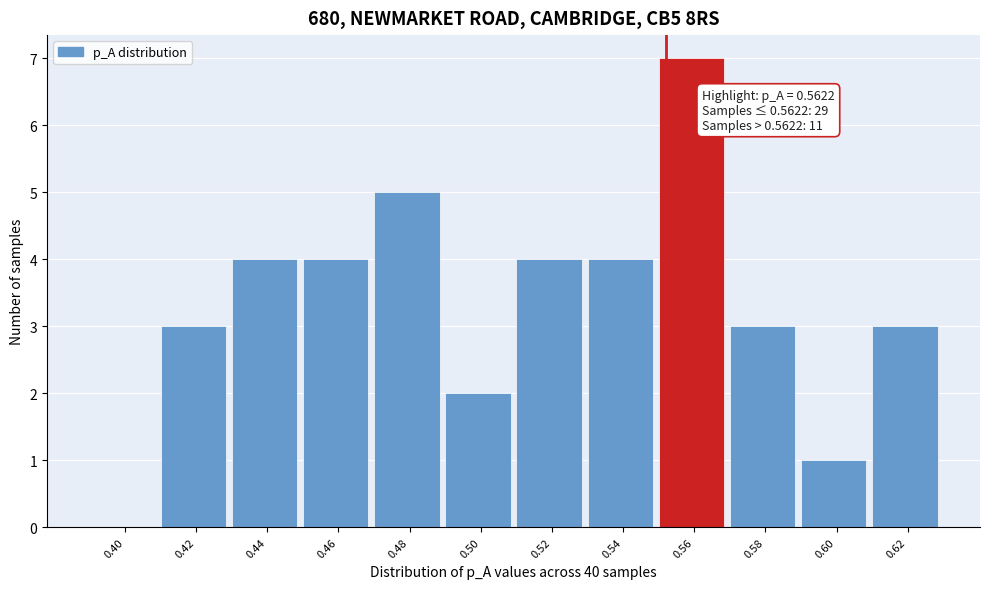

Reading right to left, what are all the values shown in this chart?

0.62=3	0.60=1	0.58=3	0.56=7	0.54=4	0.52=4	0.50=2	0.48=5	0.46=4	0.44=4	0.42=3	0.40=0